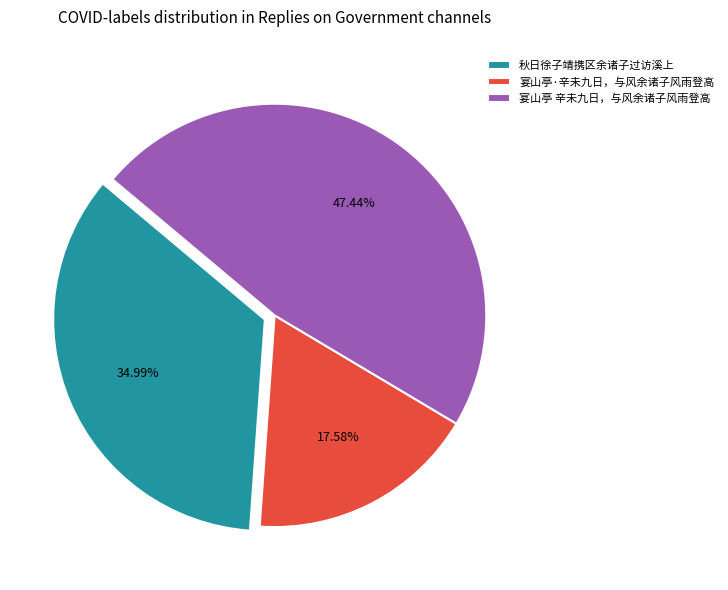

What percentage do 宴山亭 辛未九日，与风余诸子风雨登高 and 宴山亭·辛未九日，与风余诸子风雨登高 together represent?

65.0%